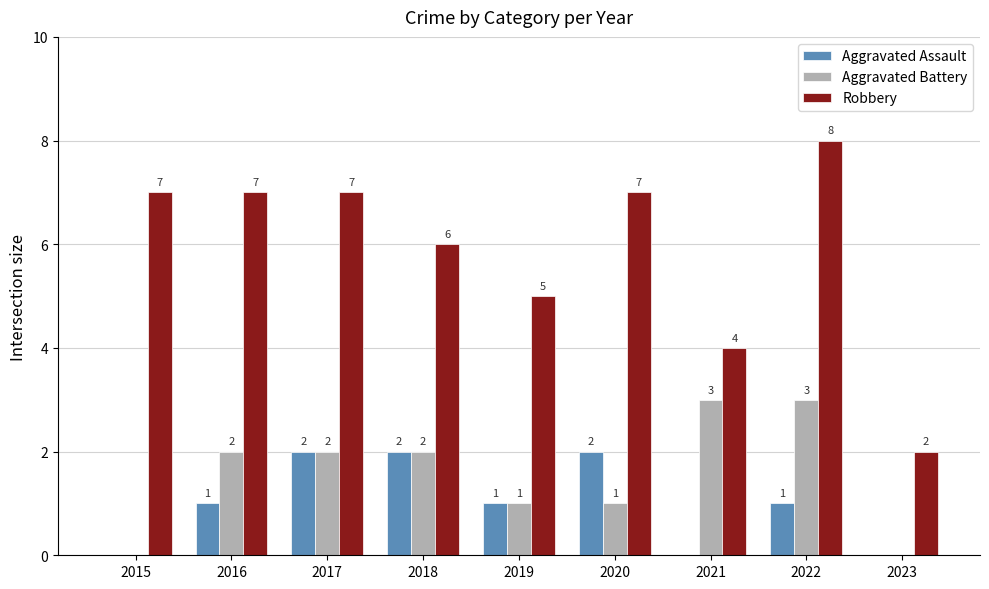

True or false: Aggravated Battery has a value of 3 at 2022.

True